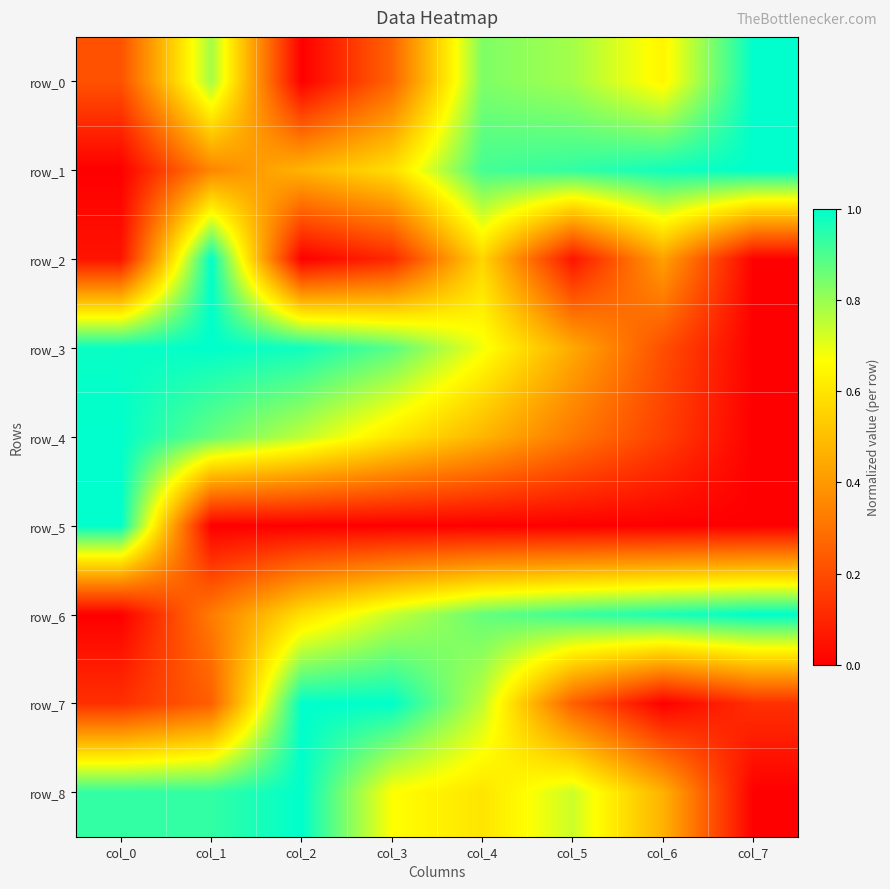

What is the greatest value displayed?

1.0